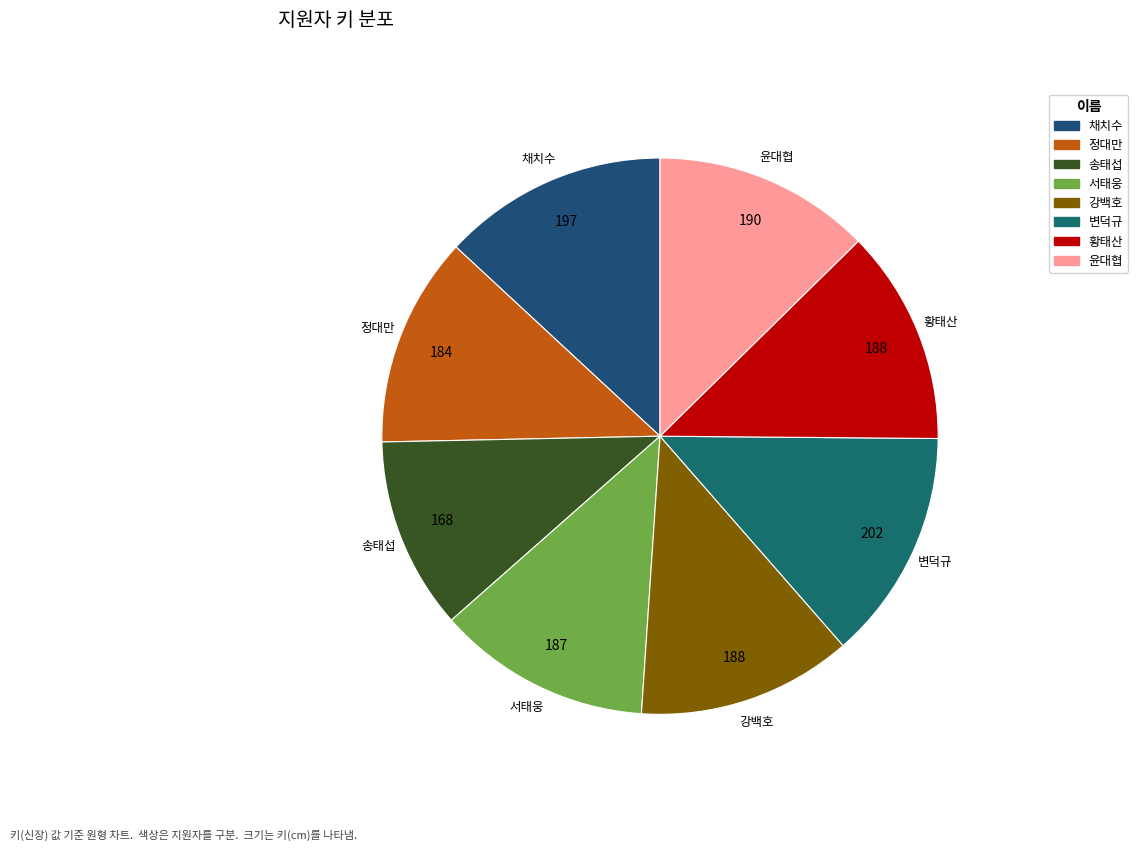

Count the number of slices in the pie.

8